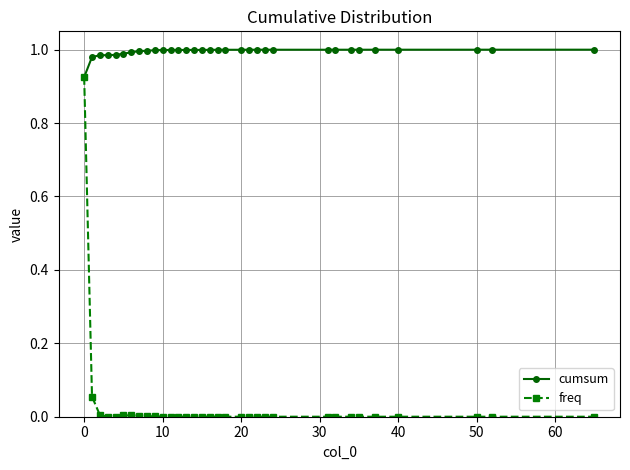

Which series has the largest range (max minus min)?

freq